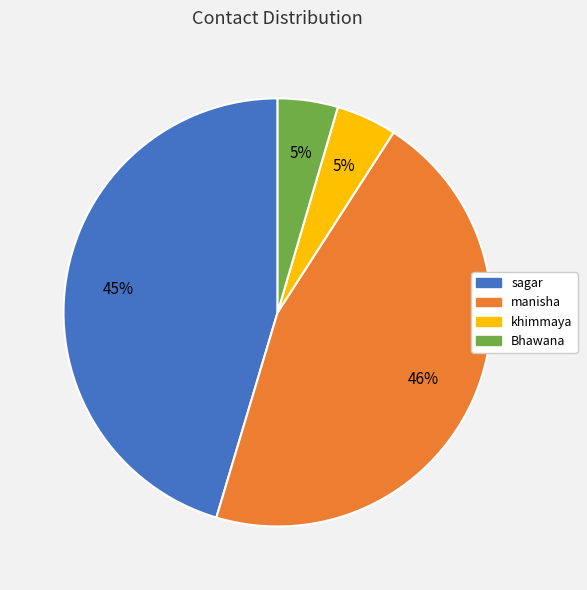

What percentage is the Bhawana slice, to the nearest percent?

5%